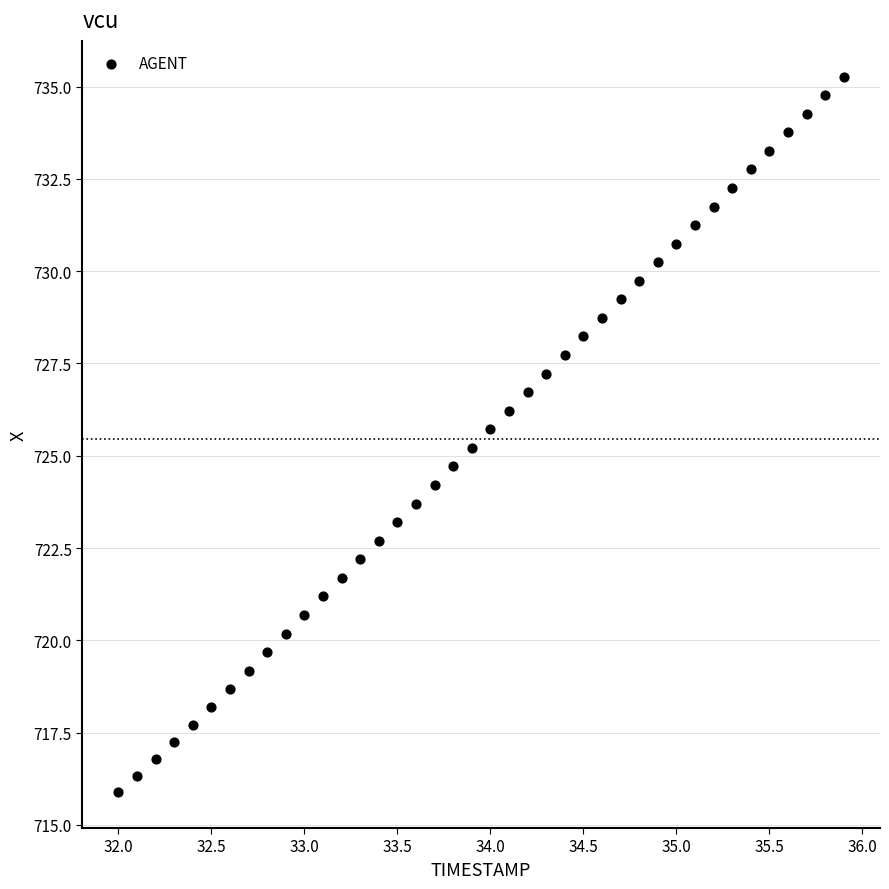

What is the range of X values (max minus min)?

3.9